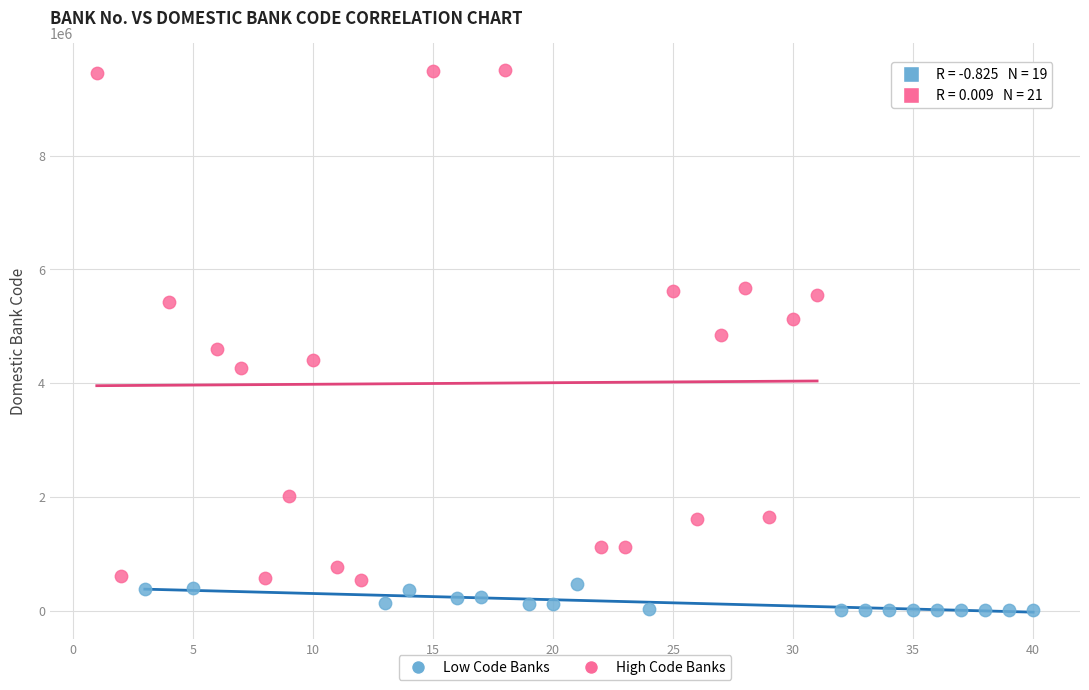

What are all the series names shown in the legend?

Low Code Banks, High Code Banks